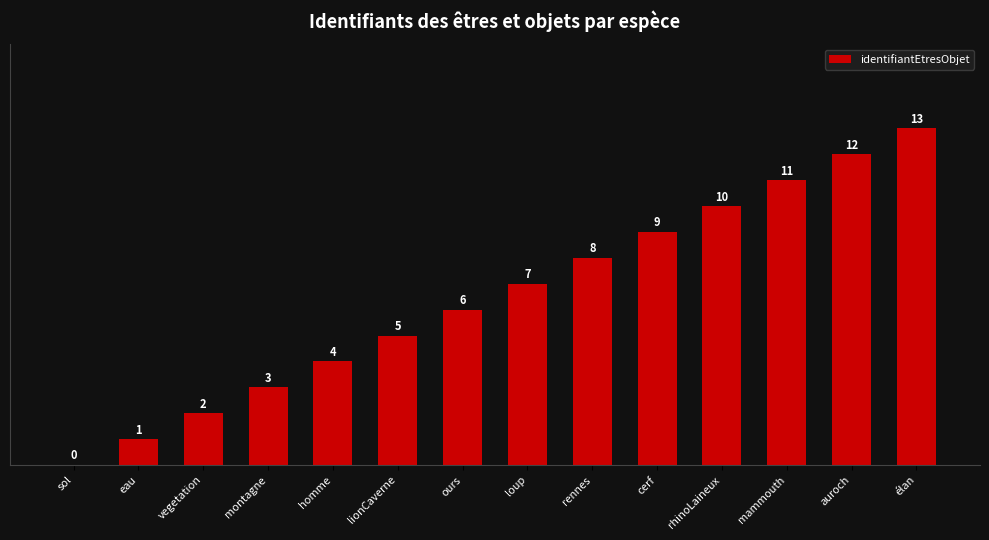

What is the greatest value displayed?

13